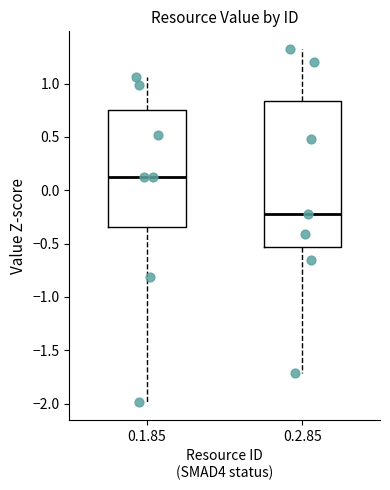

Reading left to right, transcribe this box plot: for each box, give where its median line is, the range the box spans, and where its two whiskers end, as read against the y-axis. The values are not printed on the chart, so give them approximately, as read against the axis.

0.1.85: median 0.10, box -0.35 to 0.75, whiskers -2.00 to 1.05
0.2.85: median -0.20, box -0.55 to 0.85, whiskers -1.70 to 1.30